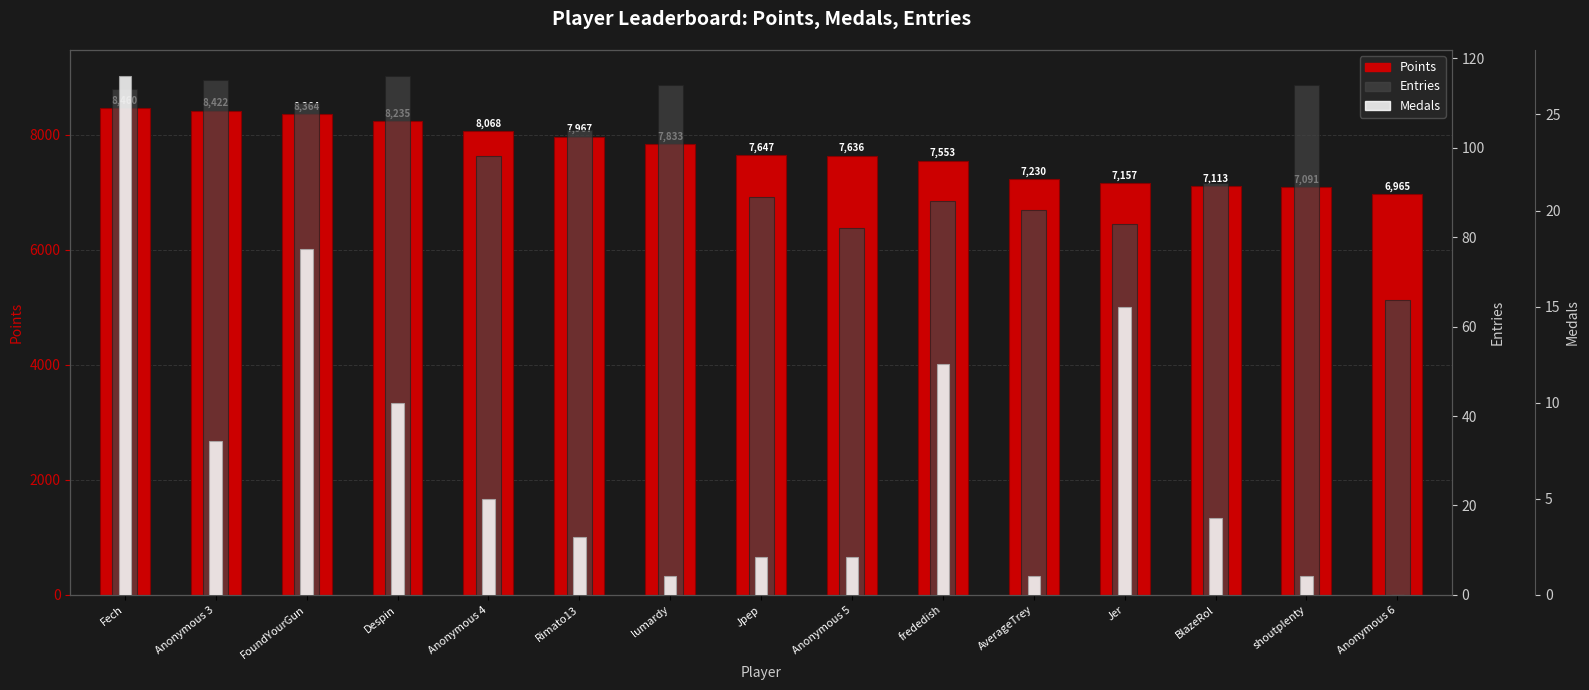

True or false: Entries has a value of 49 at AverageTrey.

False